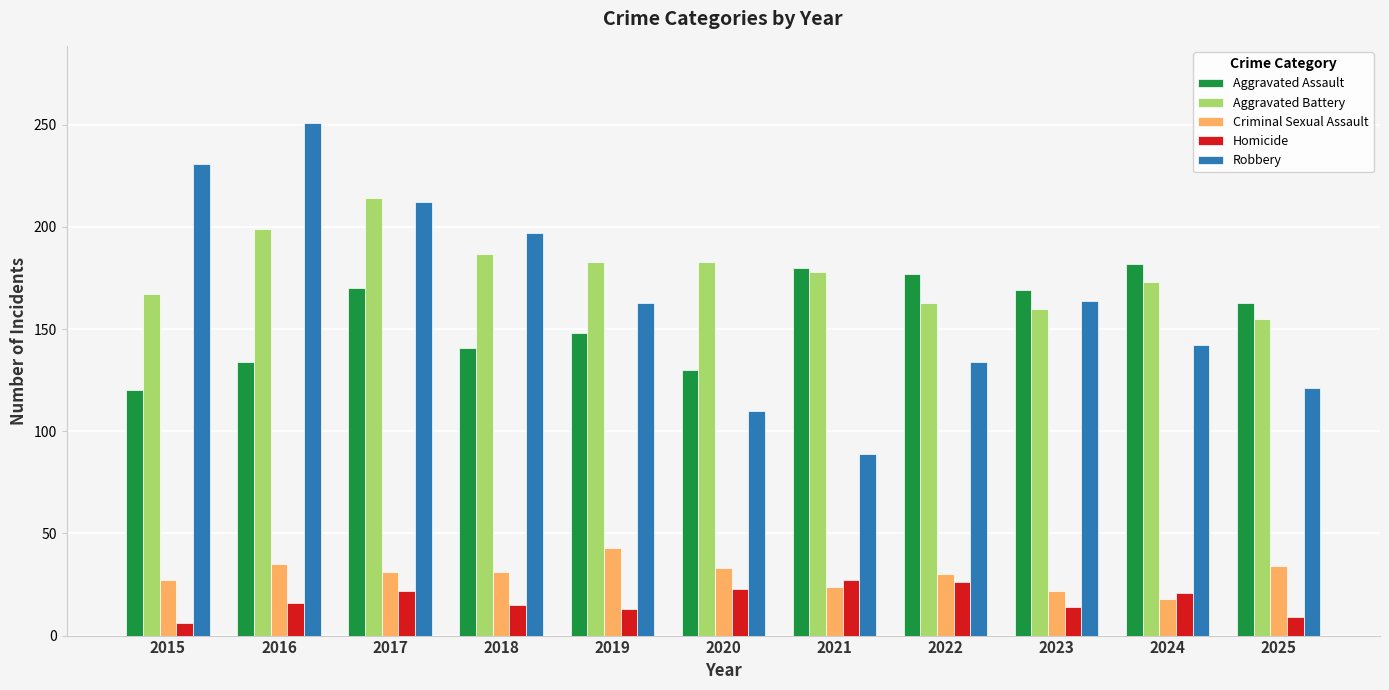

Which series has the largest range (max minus min)?

Robbery